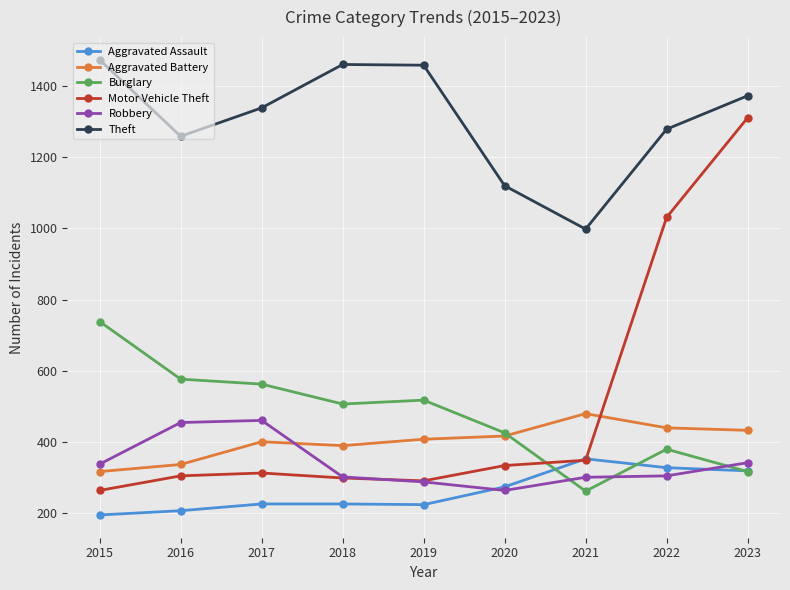

What is the spread (max minus min) of values at 2021?

737